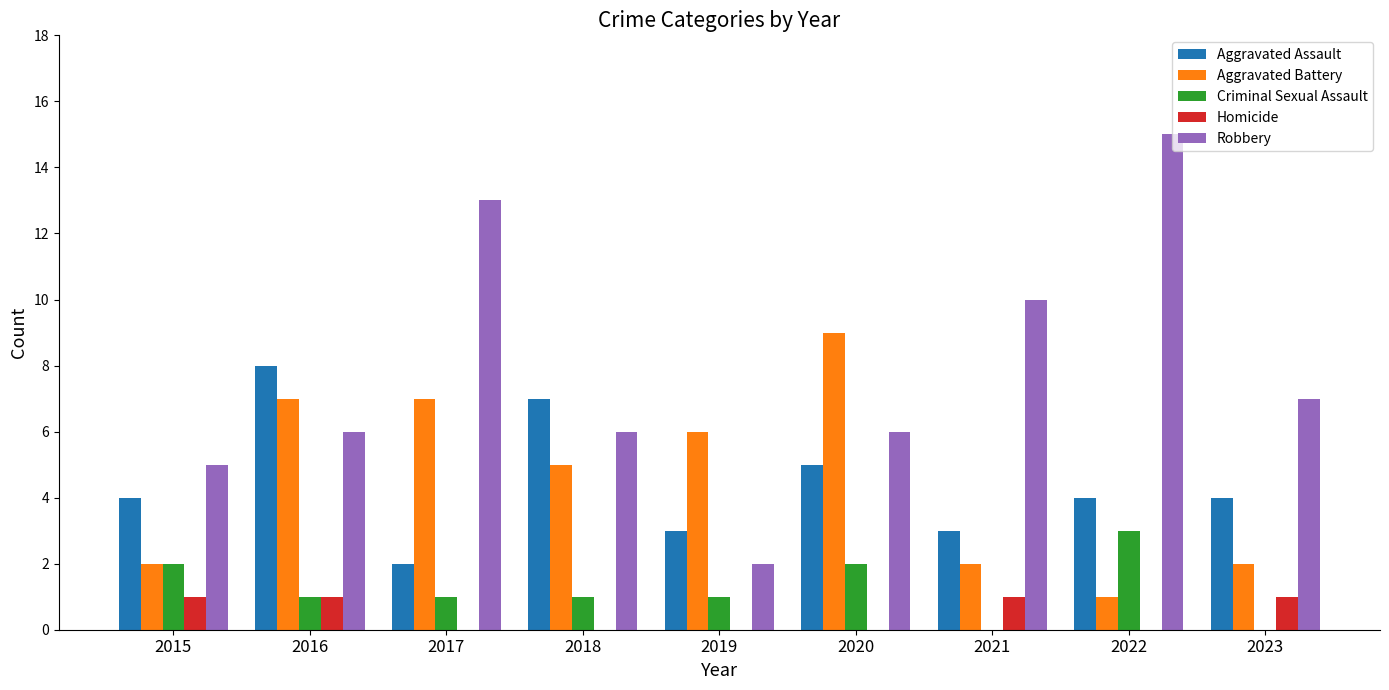

The value of Robbery at 2016 is 10. True or false?

False